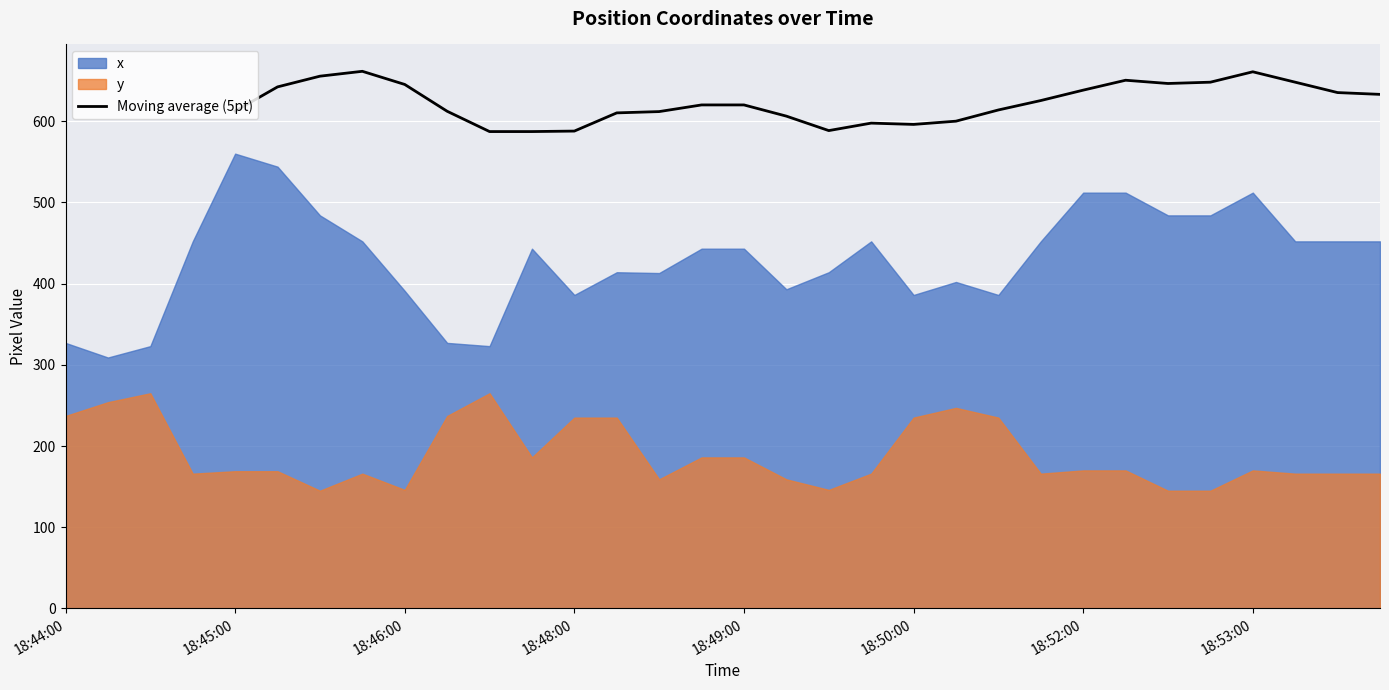

The Moving average (5pt) series shows 587.8 at 18:48:00. True or false?

True